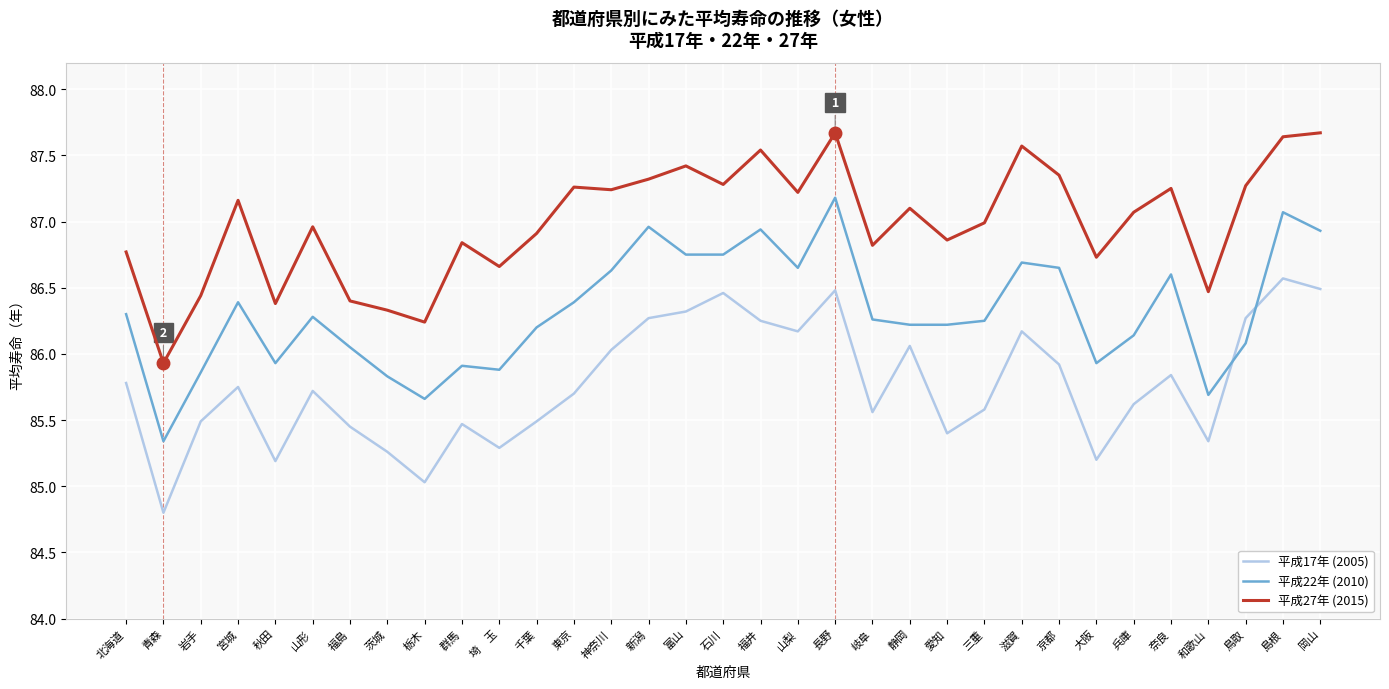

What position from the left is 石川?

17